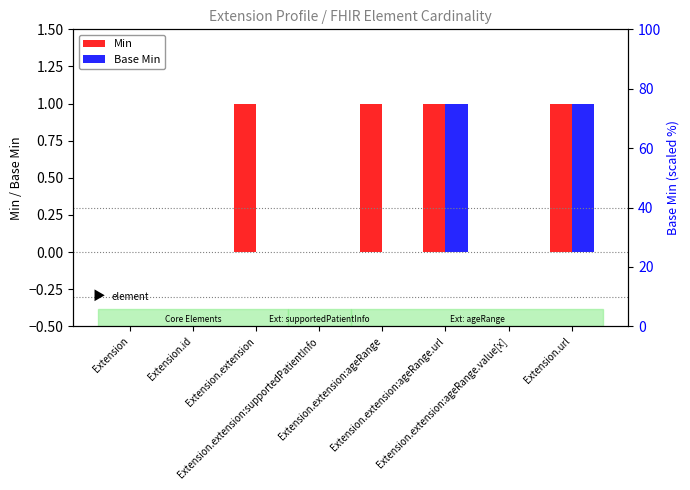

List the series in order of their peak value, lowest first.

Min, Base Min